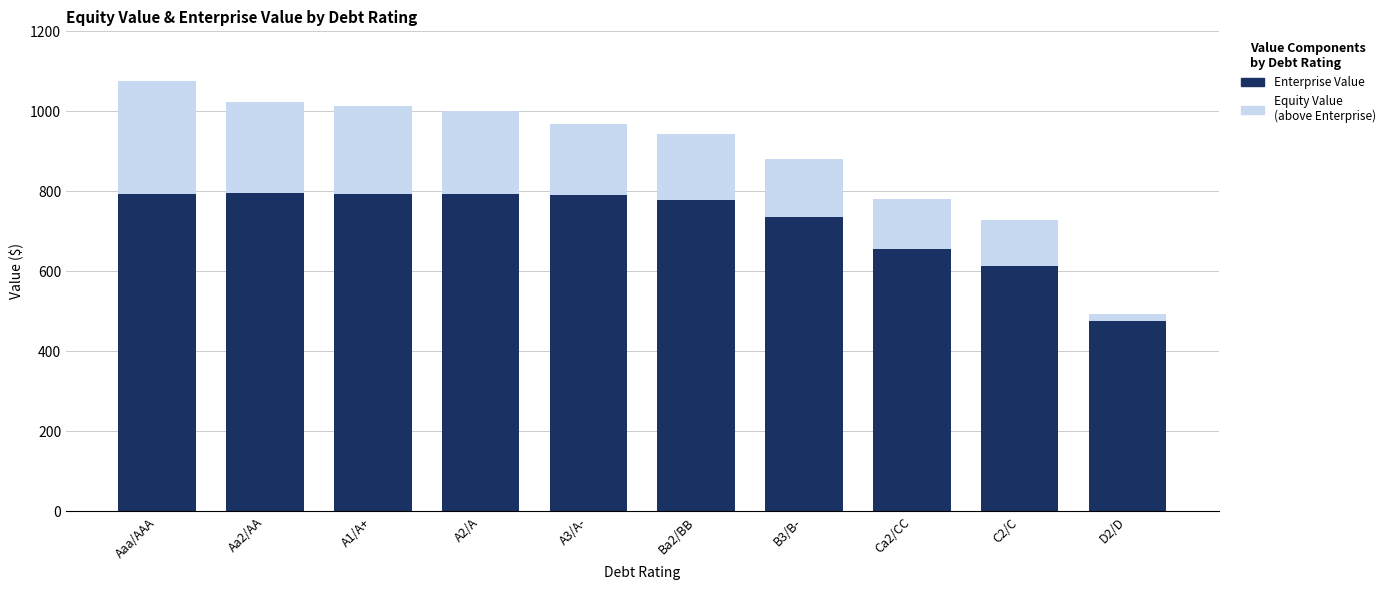

Are the bars grouped side by side (vs. stacked)?

No